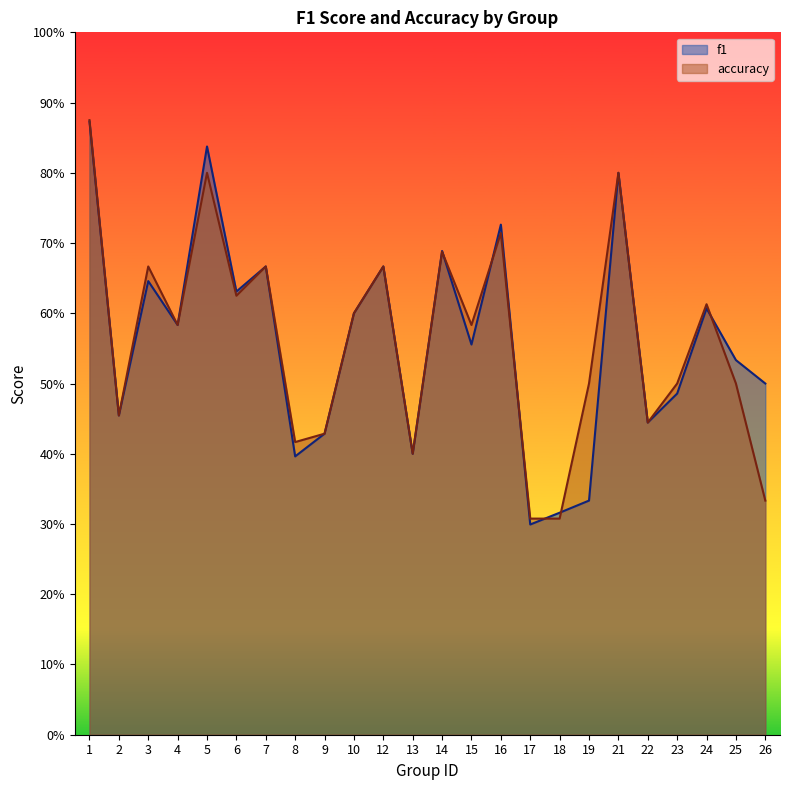

Reading right to left, what are all the values shown in this chart?

f1: 0.5	0.5	0.6	0.5	0.4	0.8	0.3	0.3	0.3	0.7	0.6	0.7	0.4	0.7	0.6	0.4	0.4	0.7	0.6	0.8	0.6	0.6	0.5	0.9
accuracy: 0.3	0.5	0.6	0.5	0.4	0.8	0.5	0.3	0.3	0.7	0.6	0.7	0.4	0.7	0.6	0.4	0.4	0.7	0.6	0.8	0.6	0.7	0.5	0.9